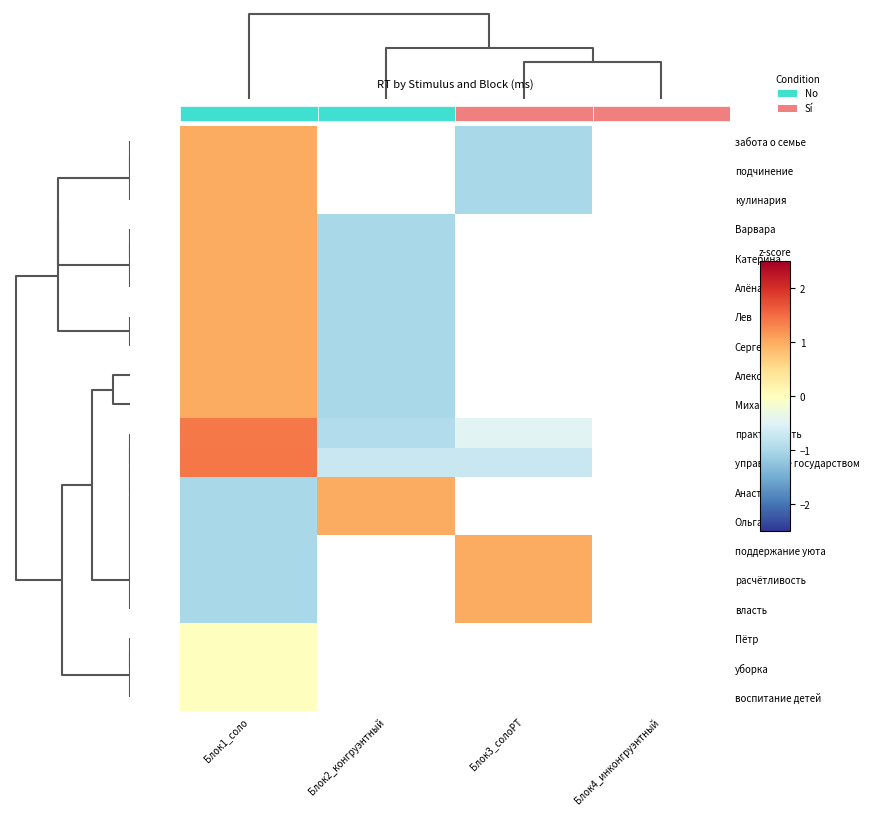

What is the difference between the maximum and minimum values in the Катерина series?

2.0